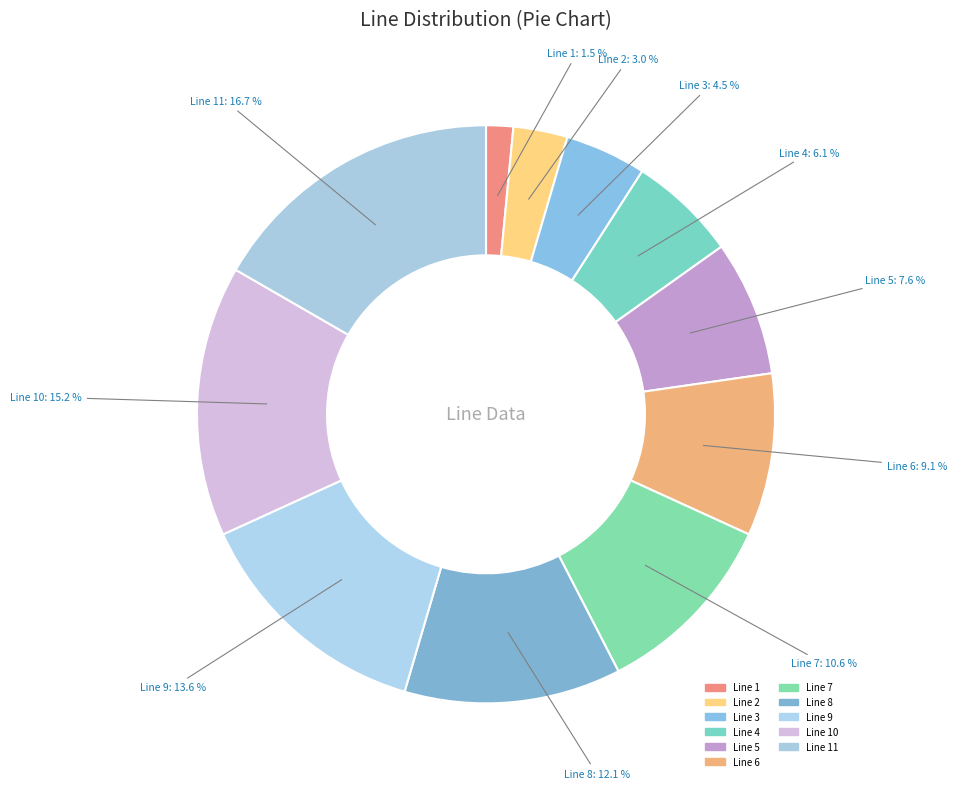

To the nearest percent, what is the average slice percentage?

9%